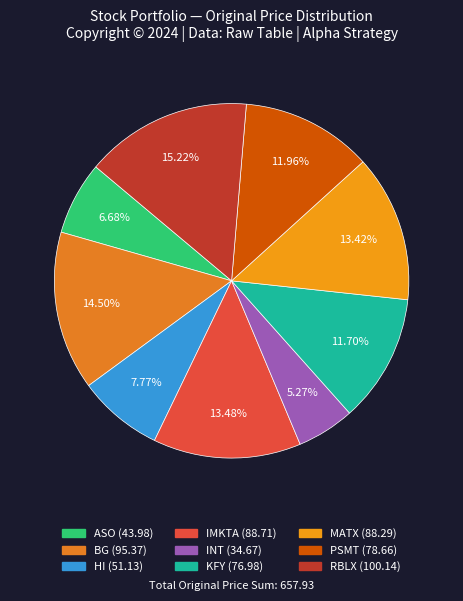

What percentage do MATX and PSMT together represent?

25.4%